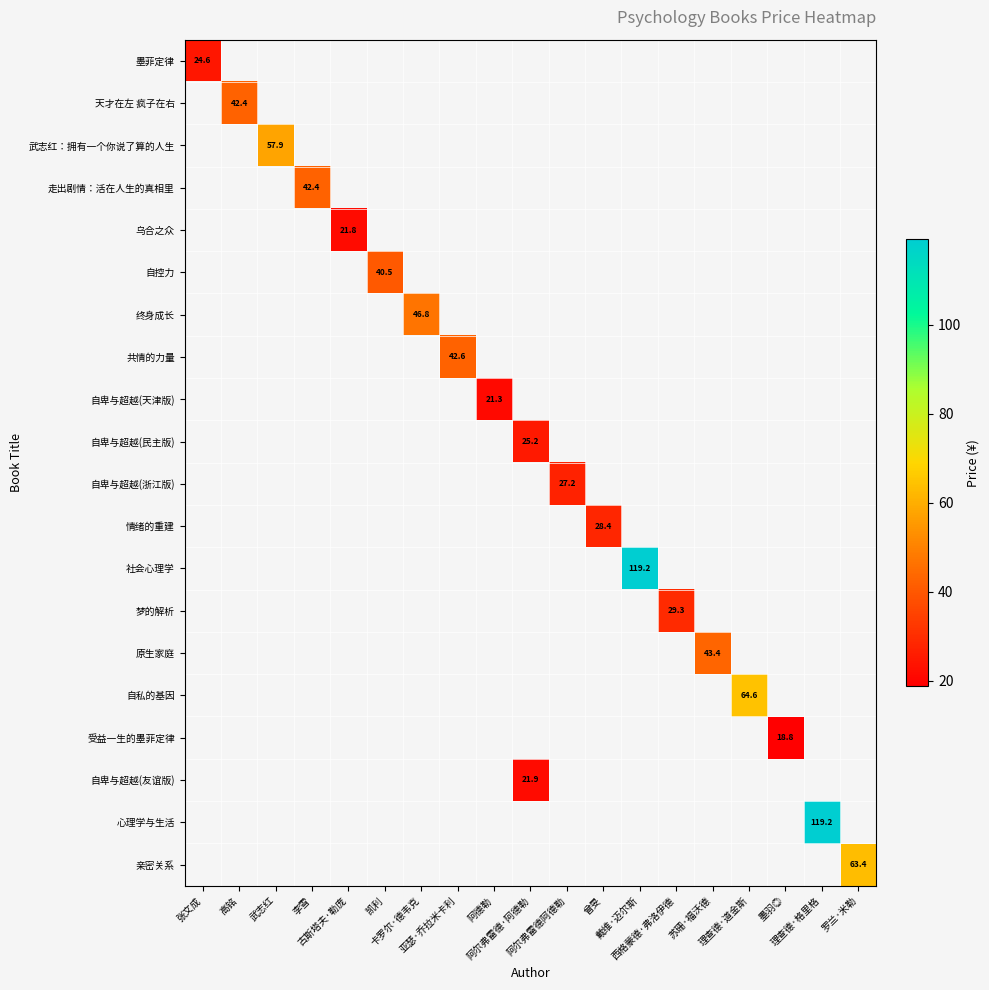

Is the value of 乌合之众 at 理查德·格里格 greater than the value of 受益一生的墨菲定律 at 苏珊·福沃德?

No